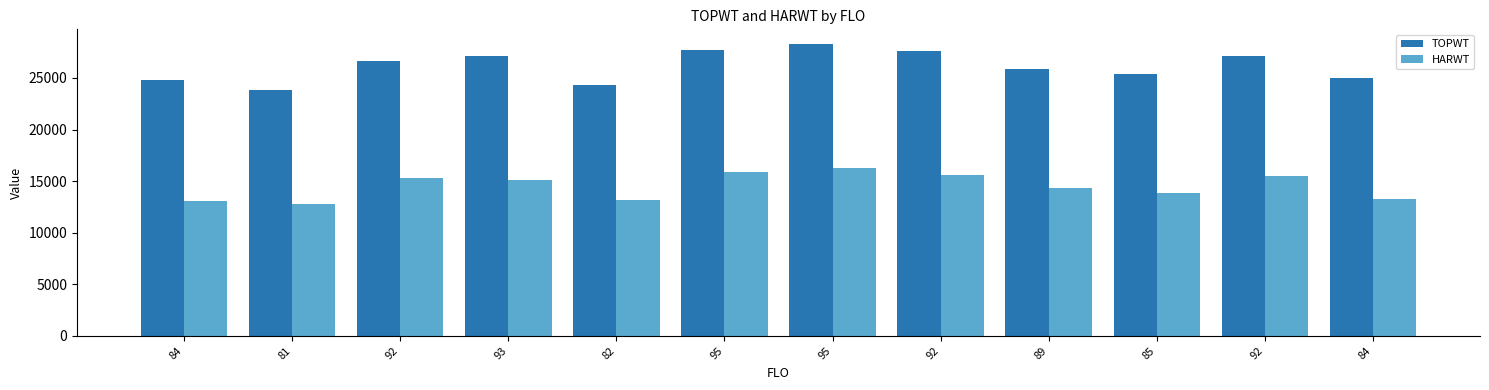

What is the label of the 4th bar from the right?

89